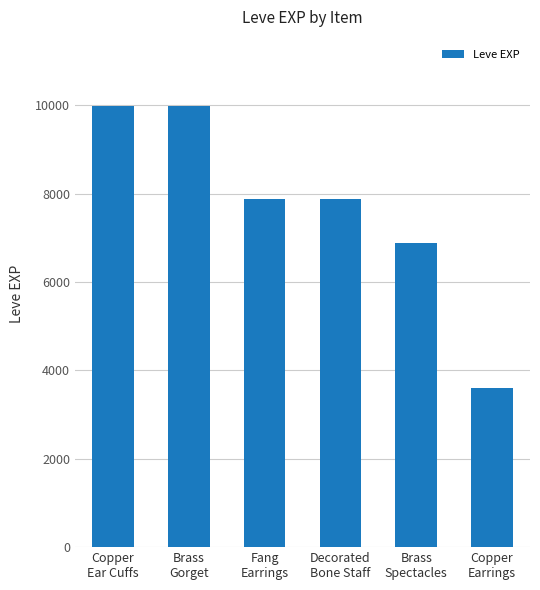

What is the label of the 3rd bar from the left?

Fang
Earrings